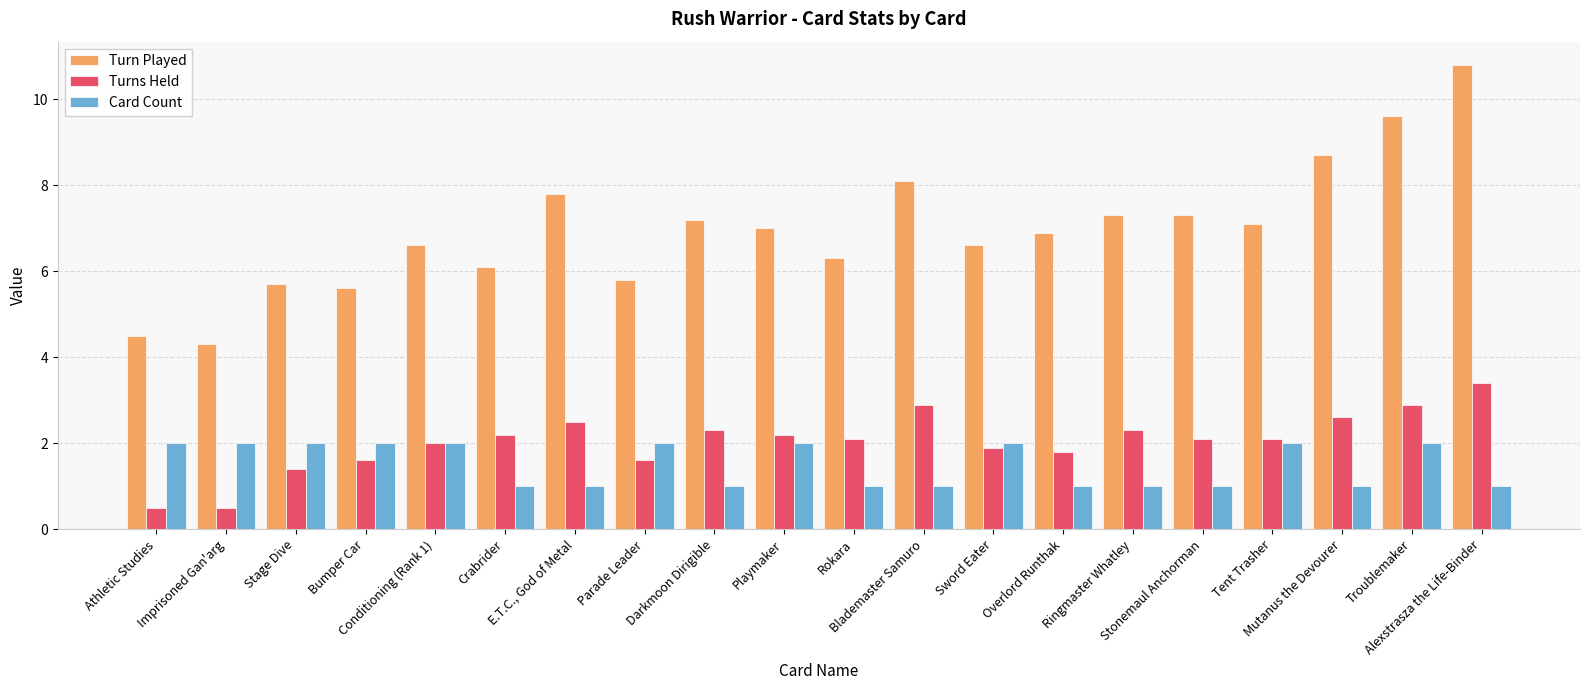

Read the Turn Played value at Parade Leader.

5.8